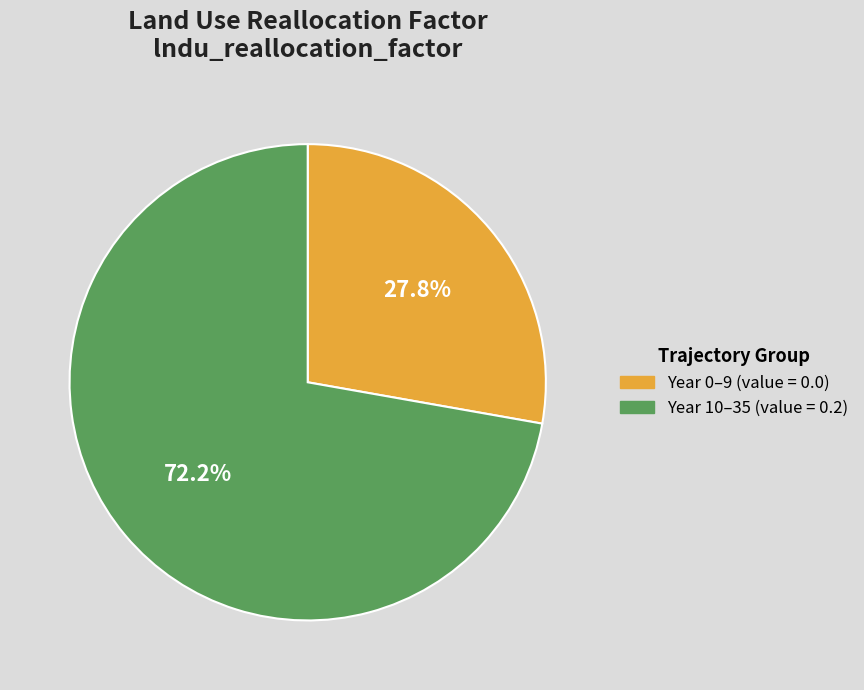

Is there any slice that represents more than half of the pie?

Yes